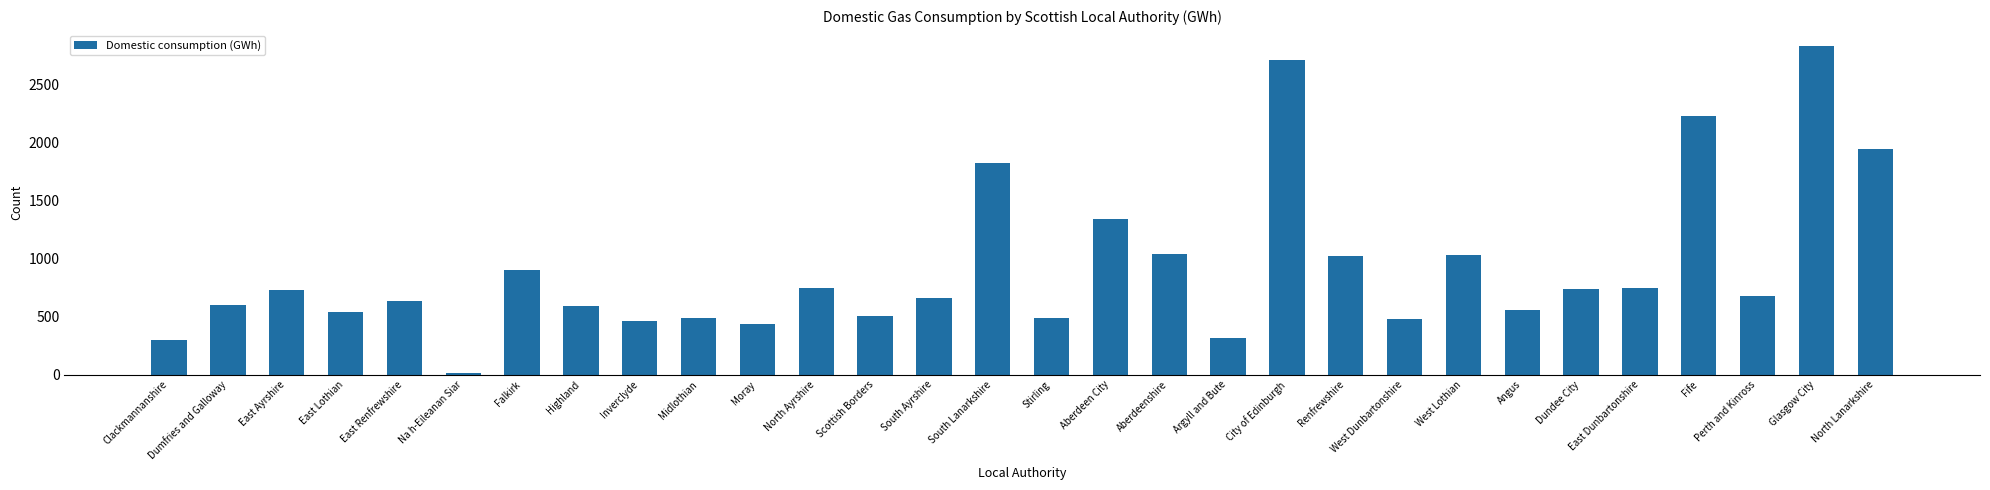

What is the label of the 18th bar from the right?

Scottish Borders